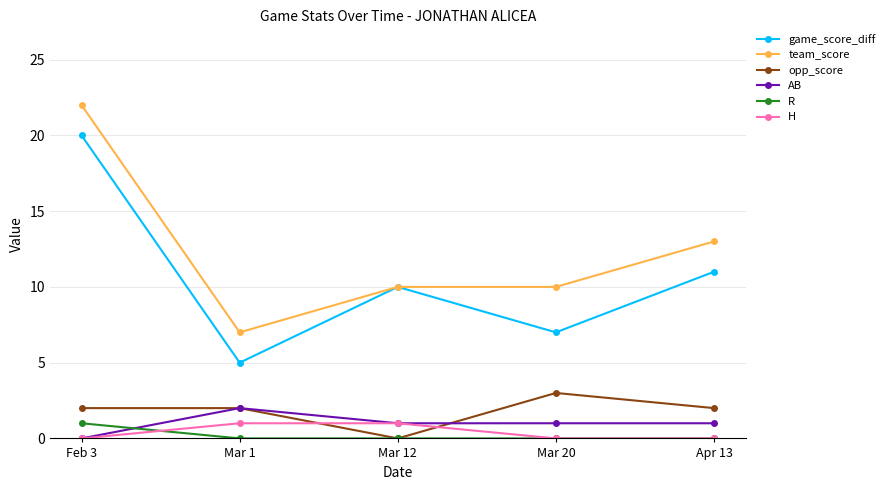

What is the sum of all game_score_diff values?

53